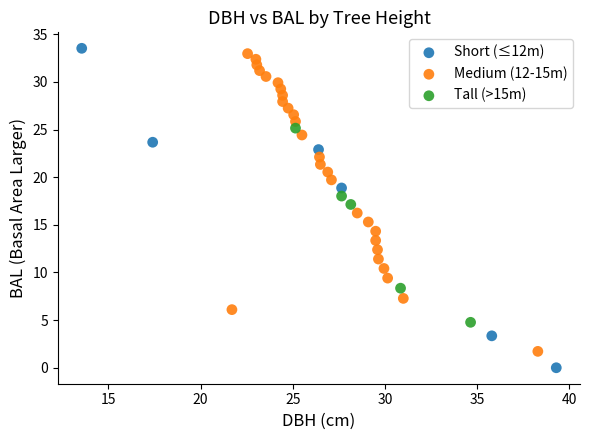

Which series reaches the minimum Y coordinate?

Short (≤12m)